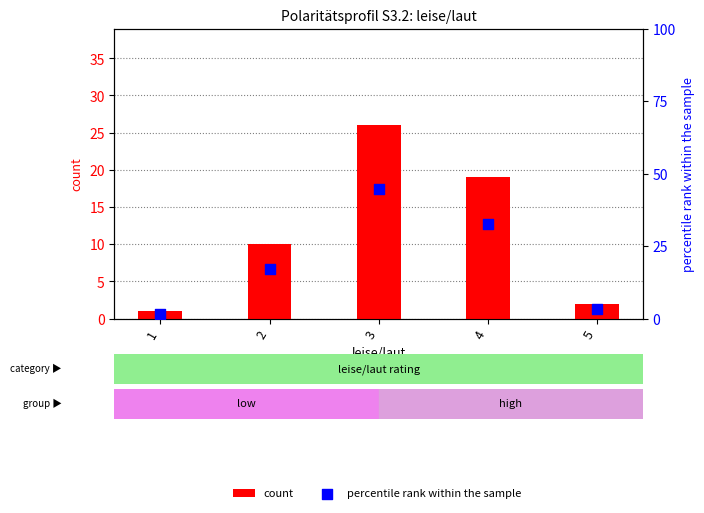

Which series has the widest spread of Y values?

percentile rank within the sample